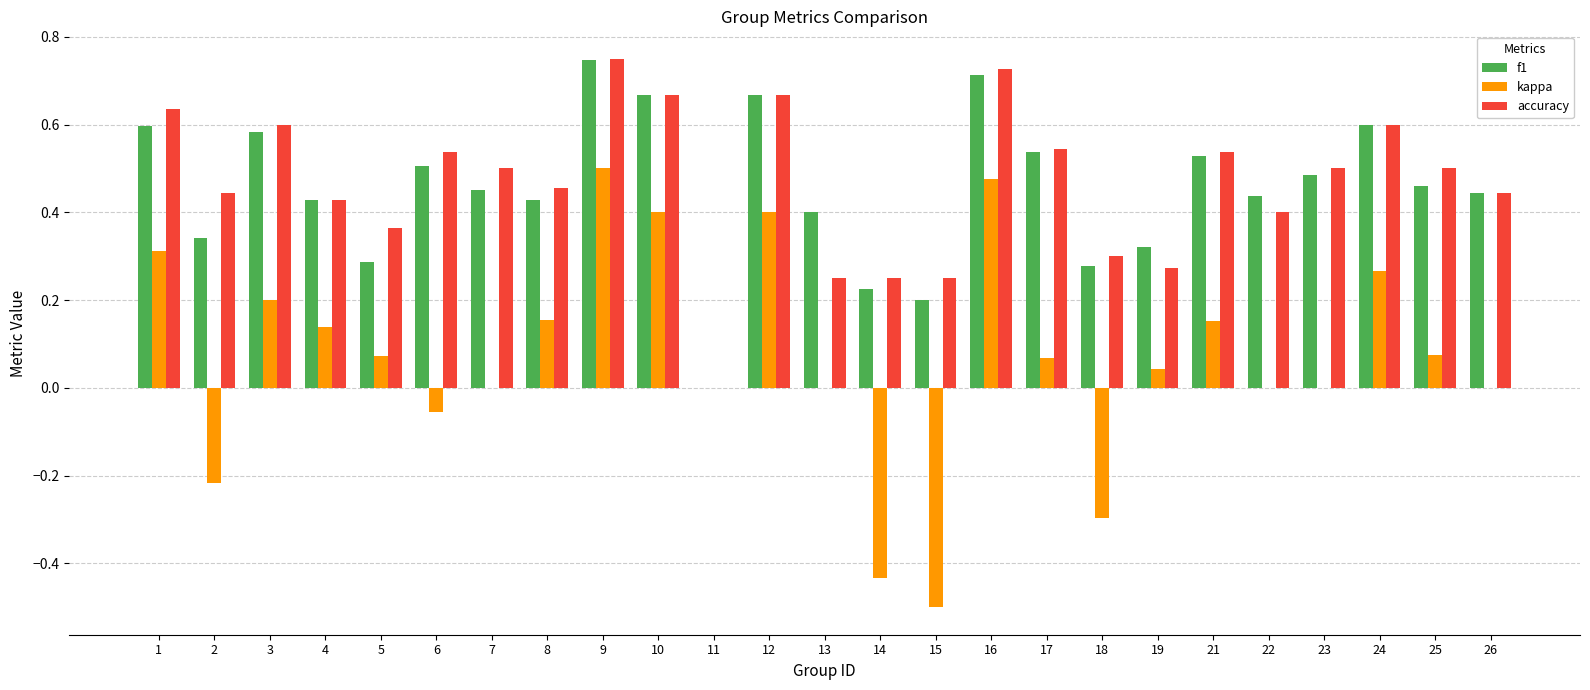

Between 3 and 18, which series saw the biggest shift?

kappa